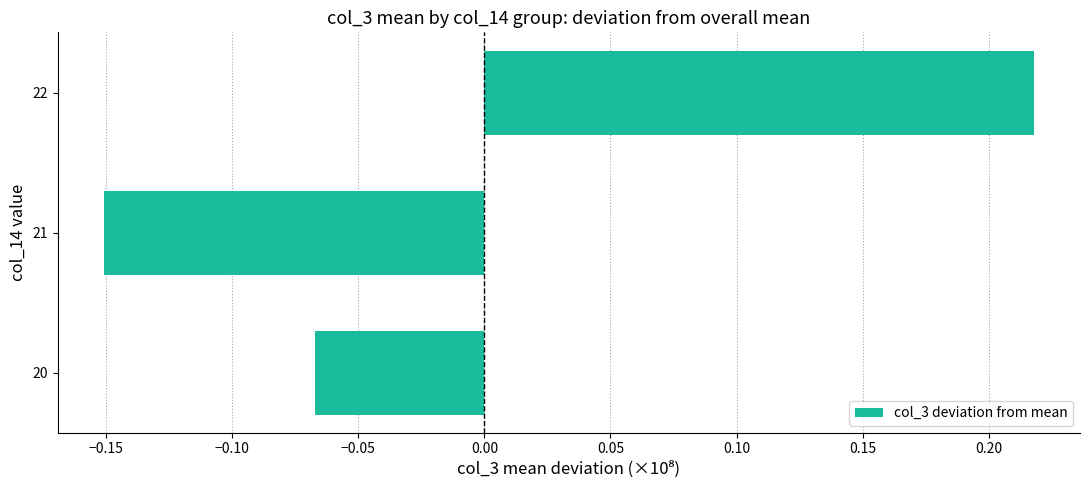

Count the number of values greater than 0.

1